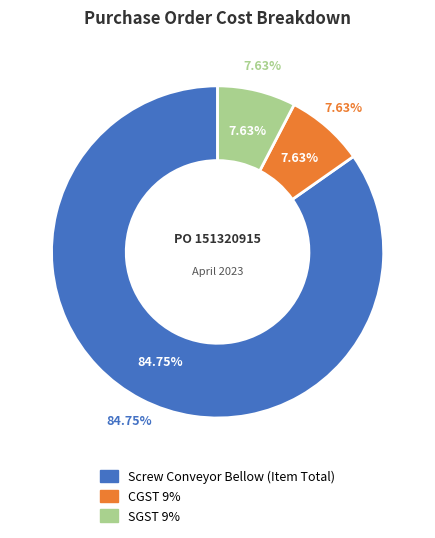

Which category has the smallest portion of the pie?

CGST 9%